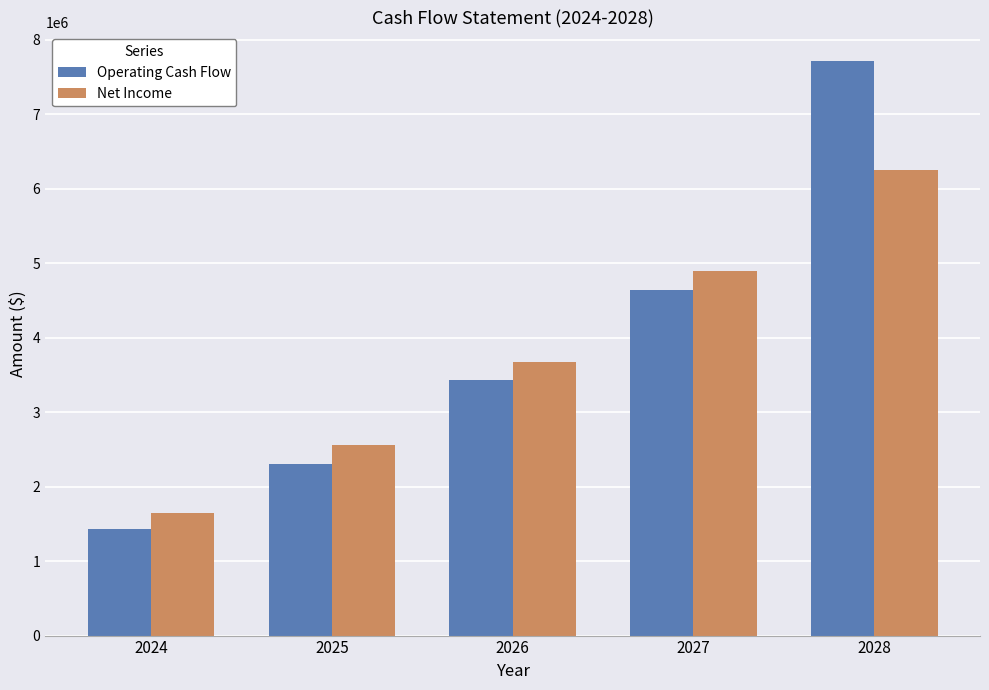

Reading left to right, extract all data points from this chart.

Operating Cash Flow: 1426242.2	2299258.4	3427655.4	4642921.3	7709180.5
Net Income: 1650000.0	2553885.0	3675779.8	4892992.5	6246025.2